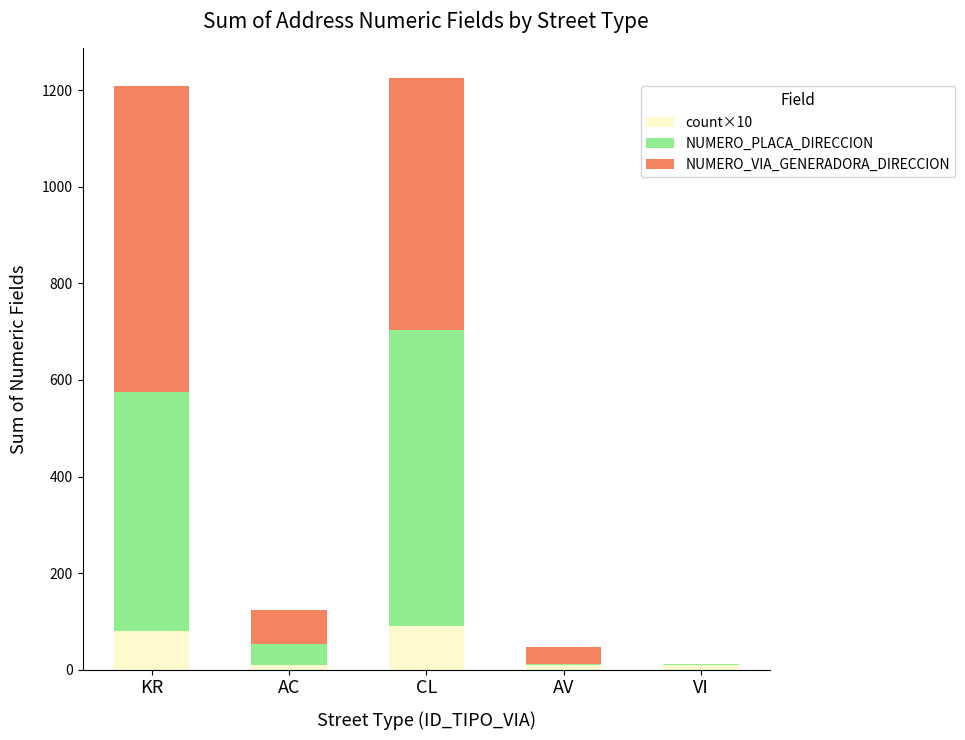

What are all the series names shown in the legend?

count×10, NUMERO_PLACA_DIRECCION, NUMERO_VIA_GENERADORA_DIRECCION